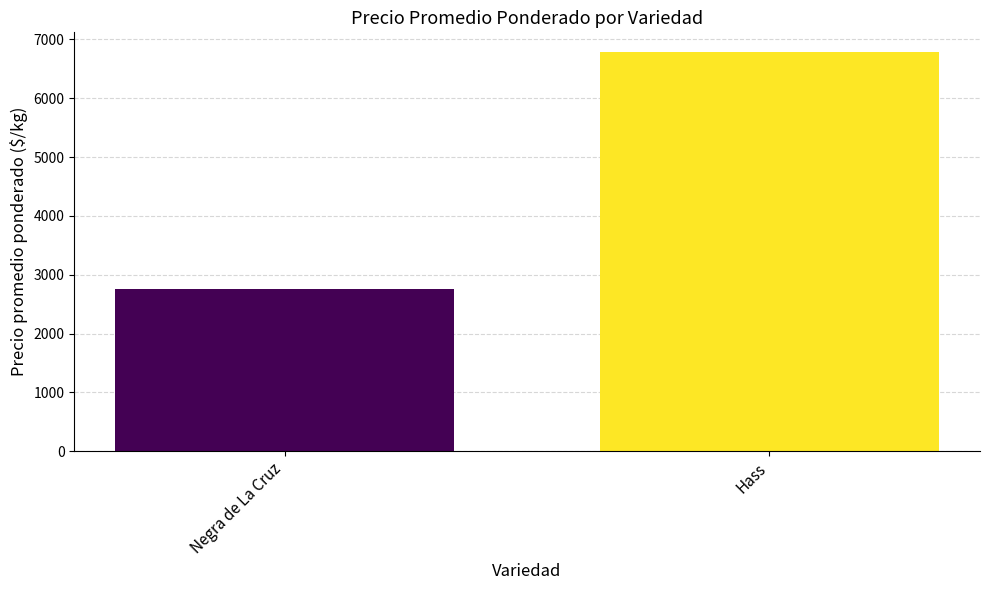

The value at Negra de La Cruz is 687. True or false?

False